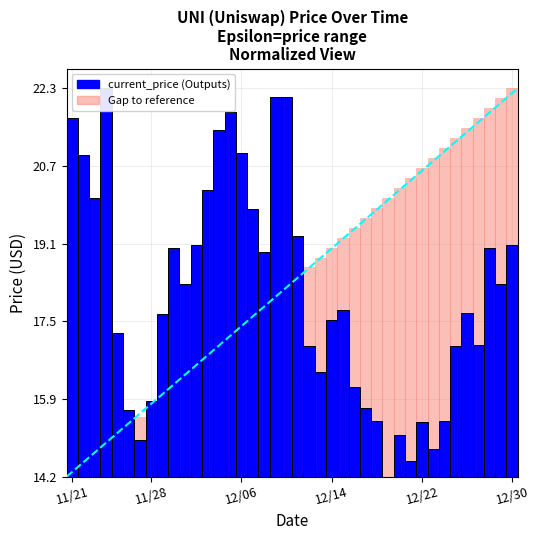

At which category does the chart reach its minimum across all series?

28